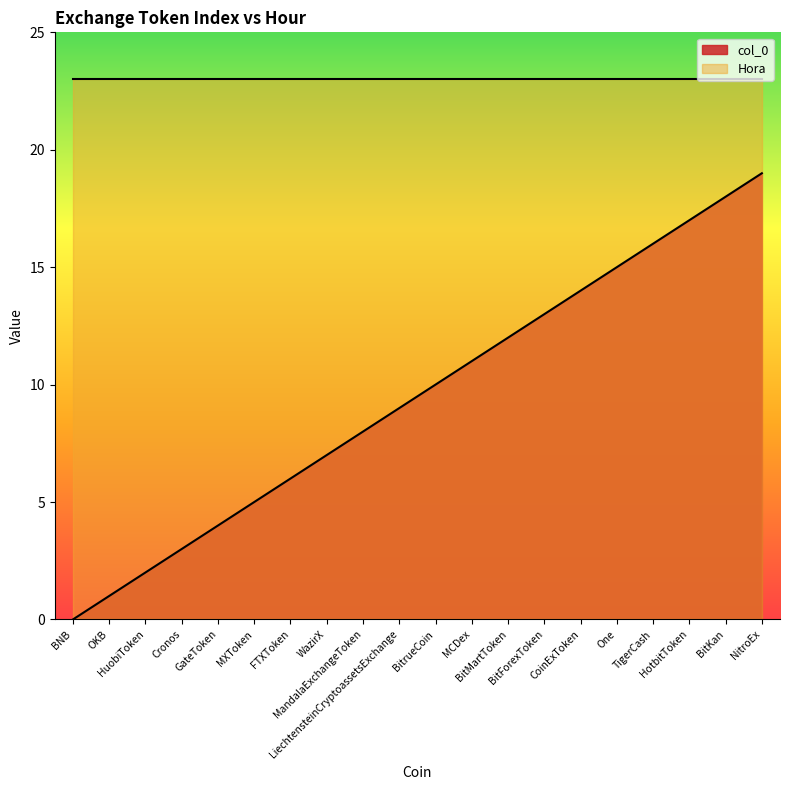

Between WazirX and TigerCash, which is larger?

TigerCash